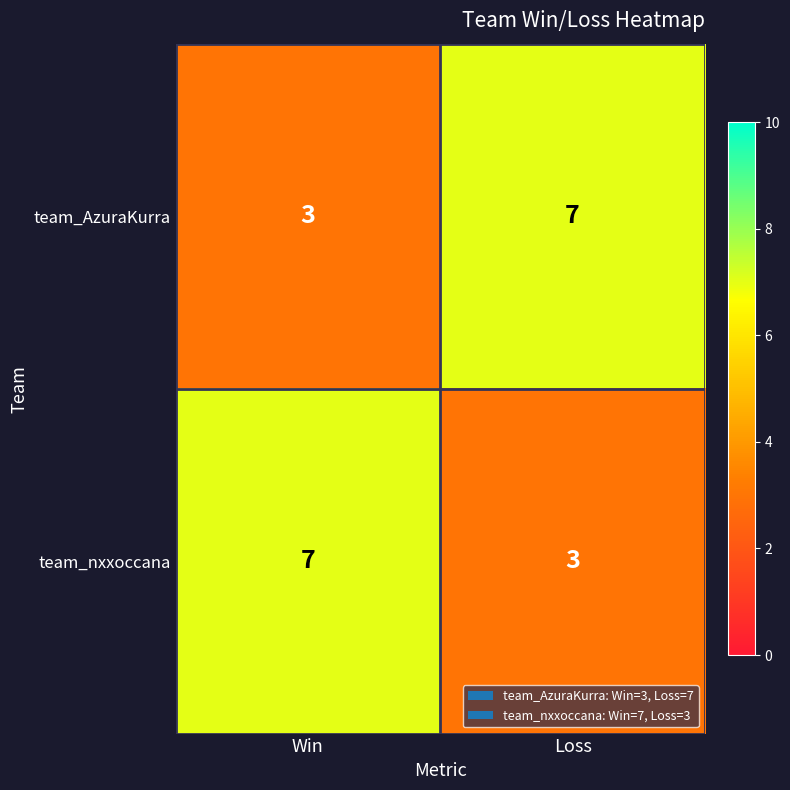

Reading right to left, extract all data points from this chart.

team_AzuraKurra: Loss=7	Win=3
team_nxxoccana: Loss=3	Win=7